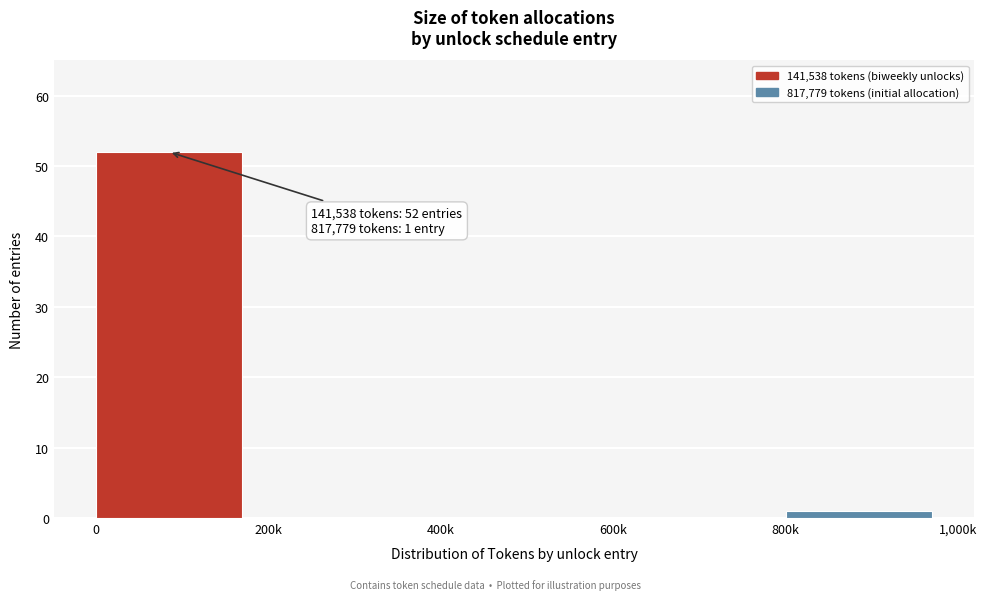

Reading left to right, what are all the values shown in this chart?

0=52	200k=0	400k=0	600k=0	800k=1